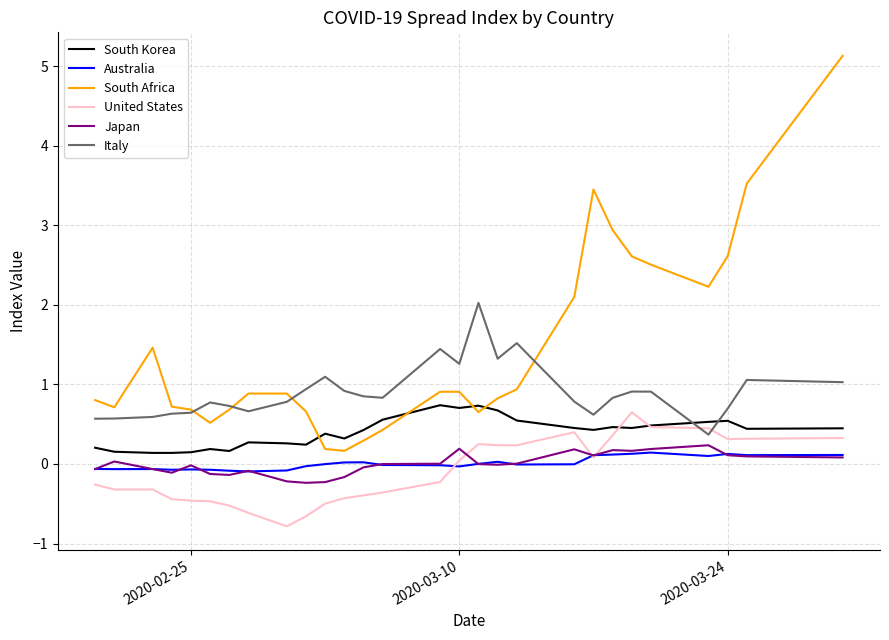

What is the maximum value shown in the chart?

5.1